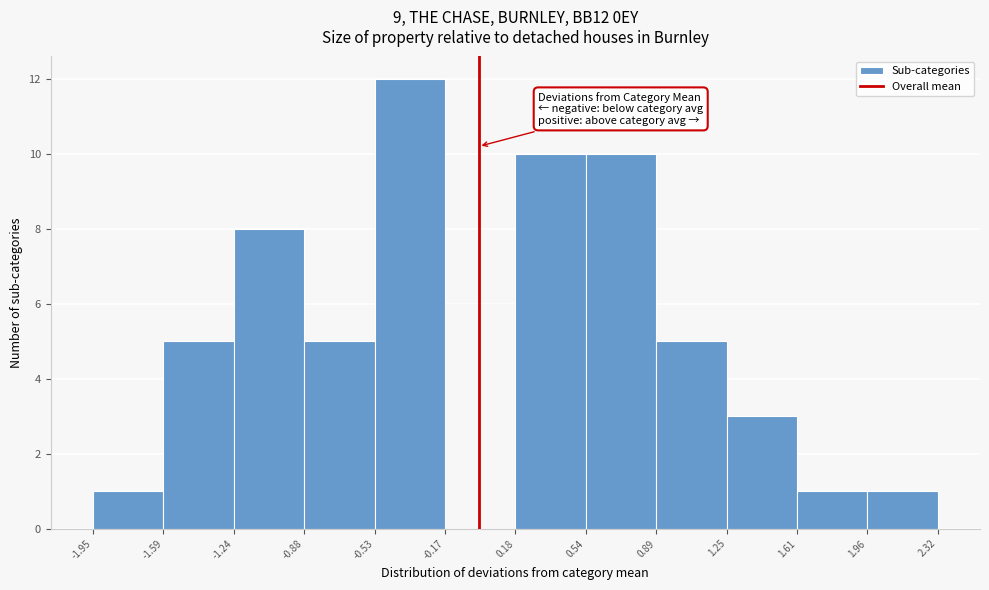

How tall is the bar that spans 1.61 to 1.96 on the x-axis? The values are not printed on the chart, so give them approximately, as read against the axis.

1